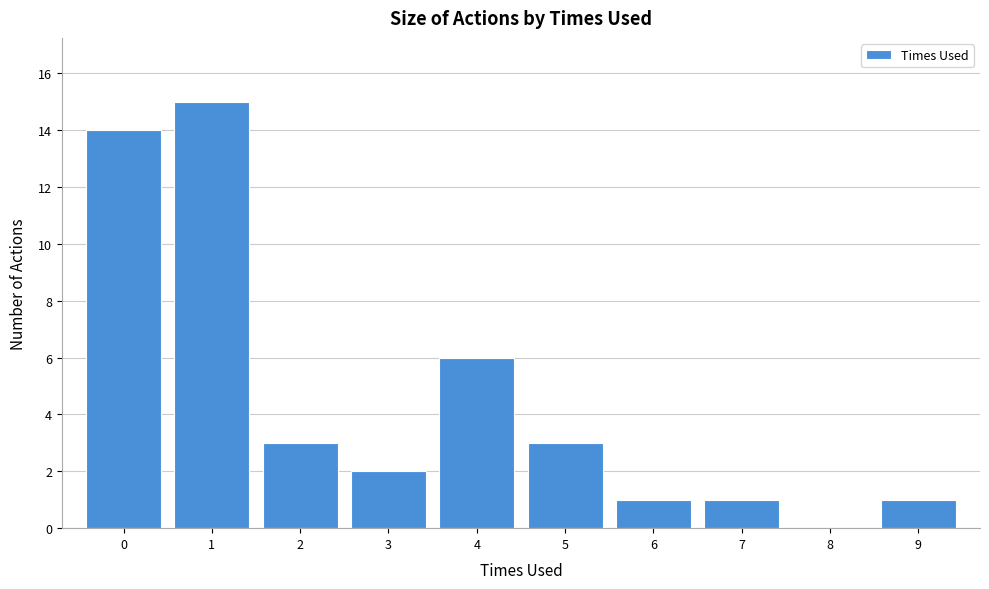

How tall is the bar that spans 4.5 to 5.5 on the x-axis? The values are not printed on the chart, so give them approximately, as read against the axis.

3